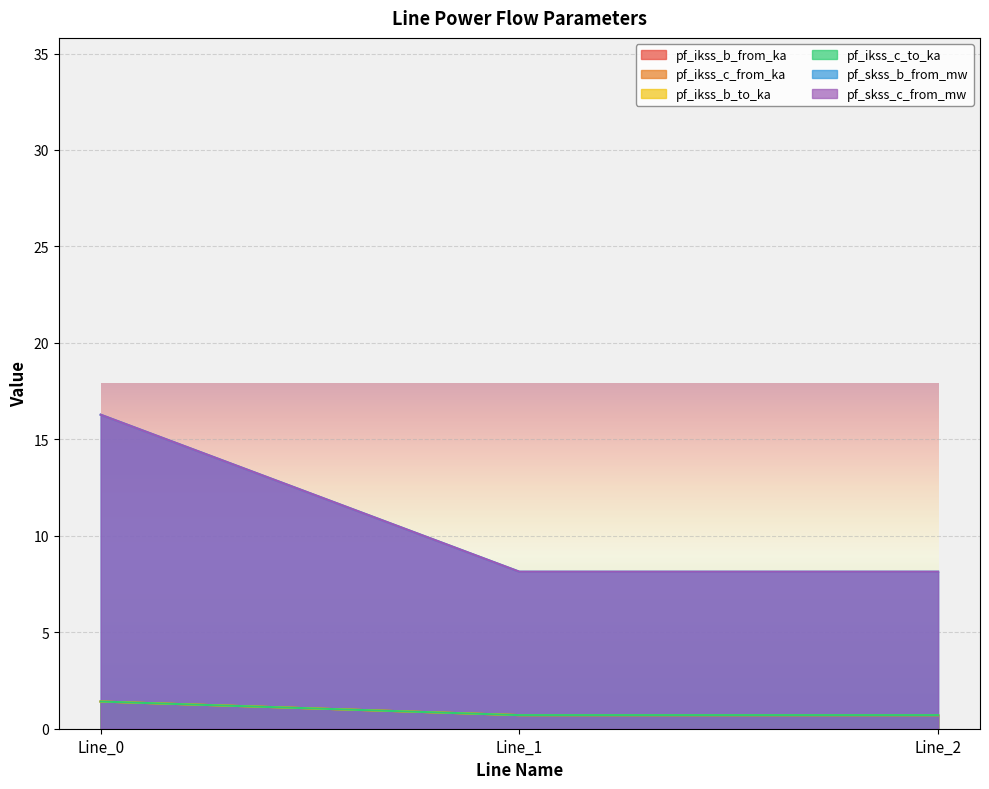

What is the sum of all pf_ikss_c_from_ka values?

2.8